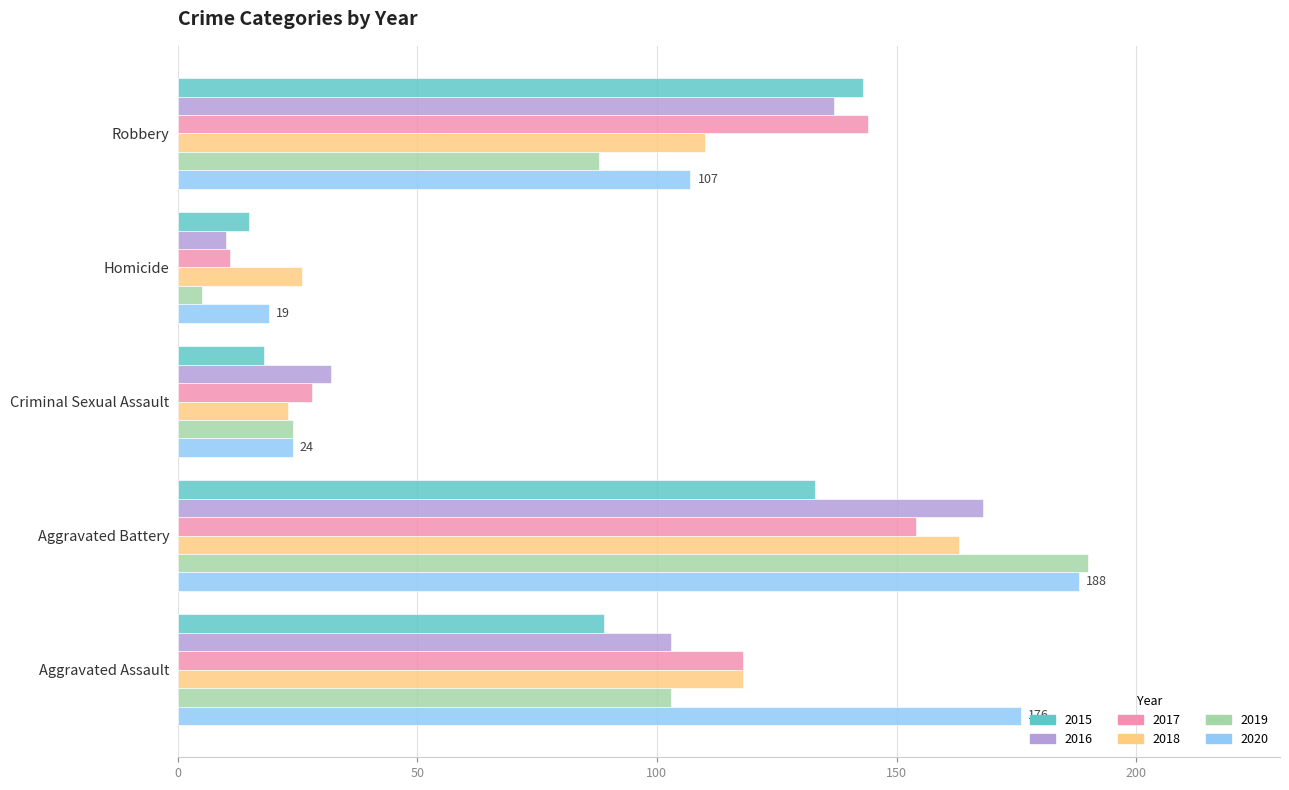

List the labels in order of 2015 value, smallest first.

Homicide, Criminal Sexual Assault, Aggravated Assault, Aggravated Battery, Robbery